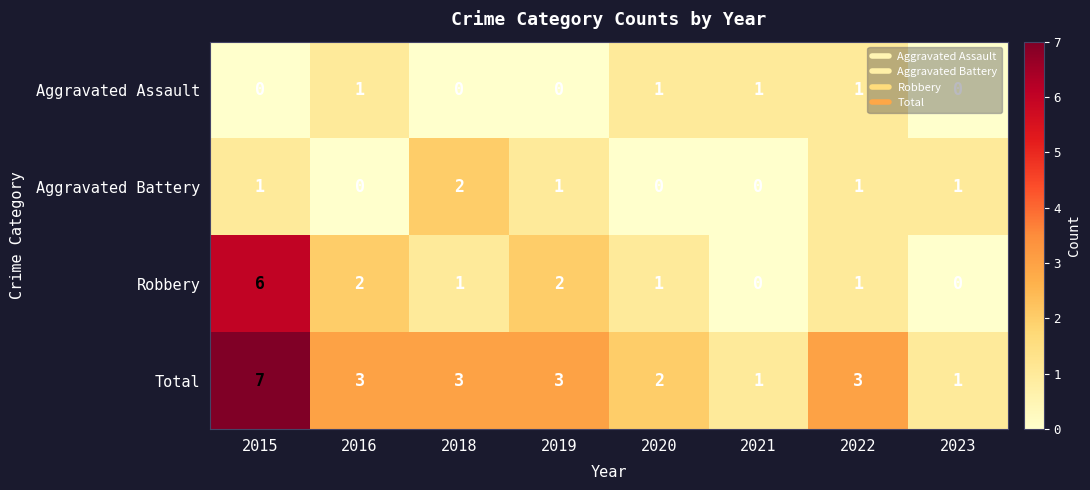

What is the sum of all Aggravated Battery values?

6